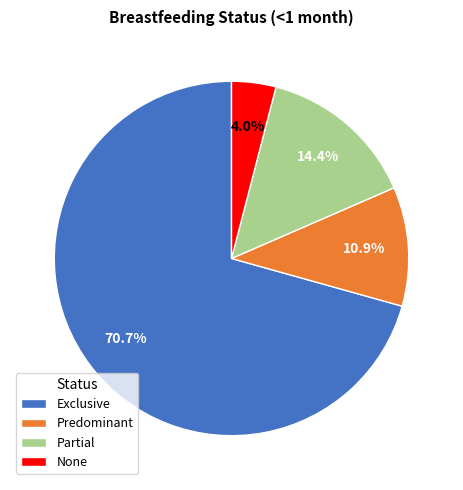

Rank the categories by value from lowest to highest.

None, Predominant, Partial, Exclusive